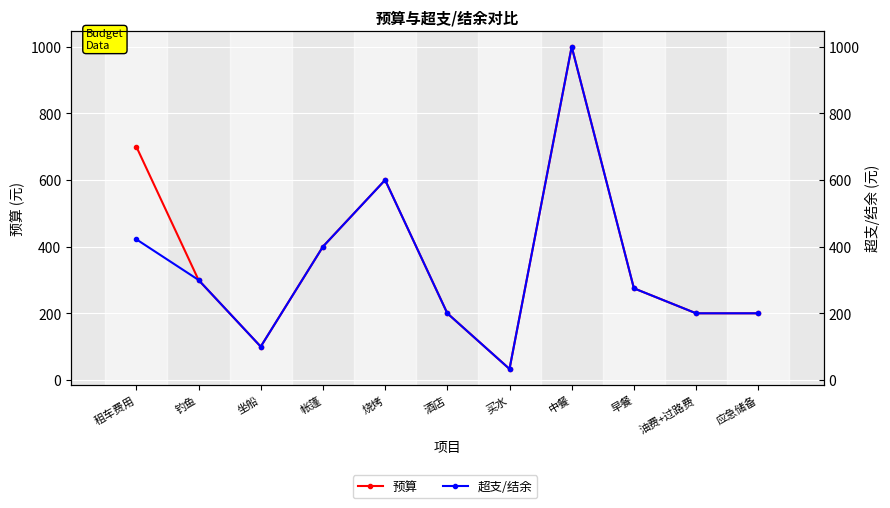

Where does the 超支/结余 series first go above 275?

租车费用